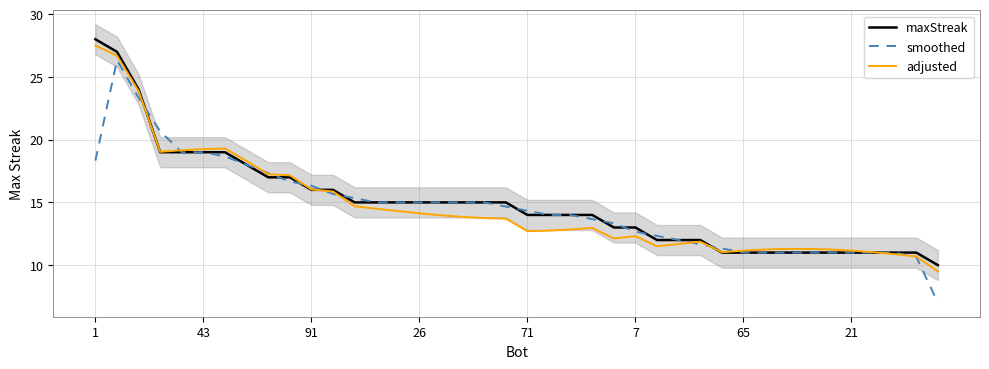

True or false: adjusted has more than 2 points higher than both neighbors.

True